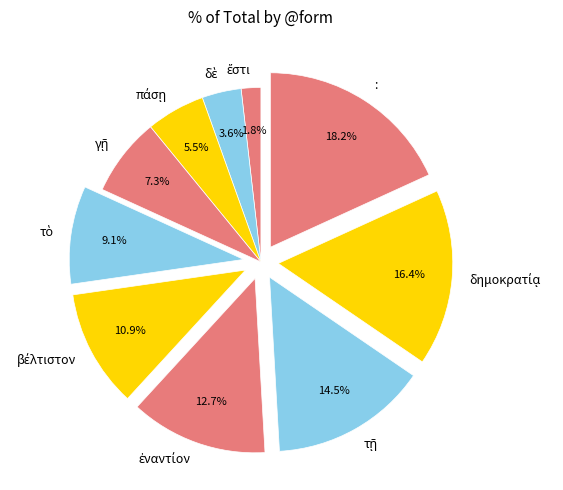

What is the largest slice in the pie chart?

: